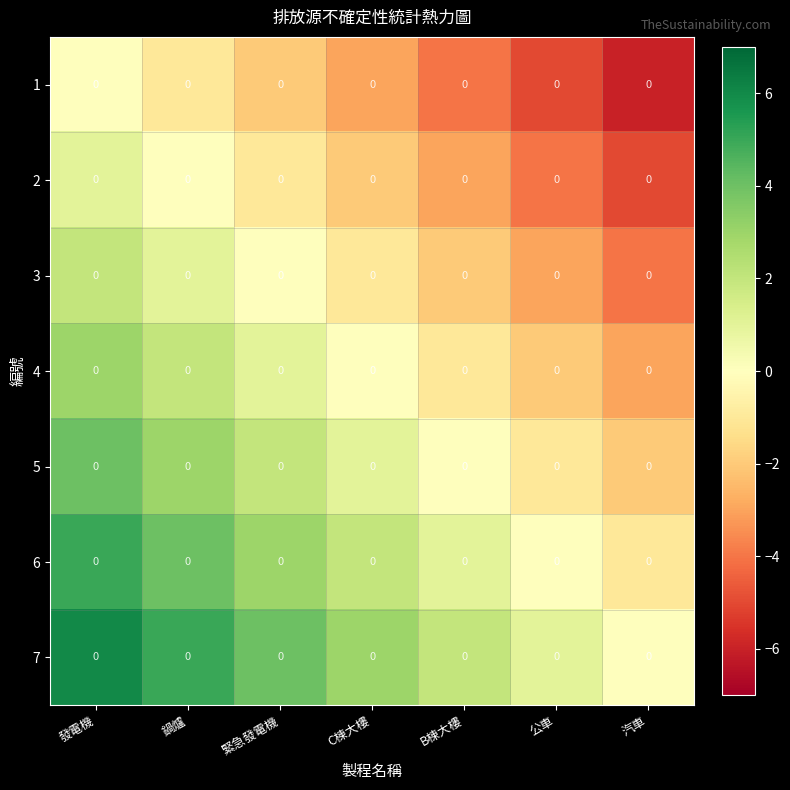

What is the difference between the second highest and second lowest values in the 6 series?

4